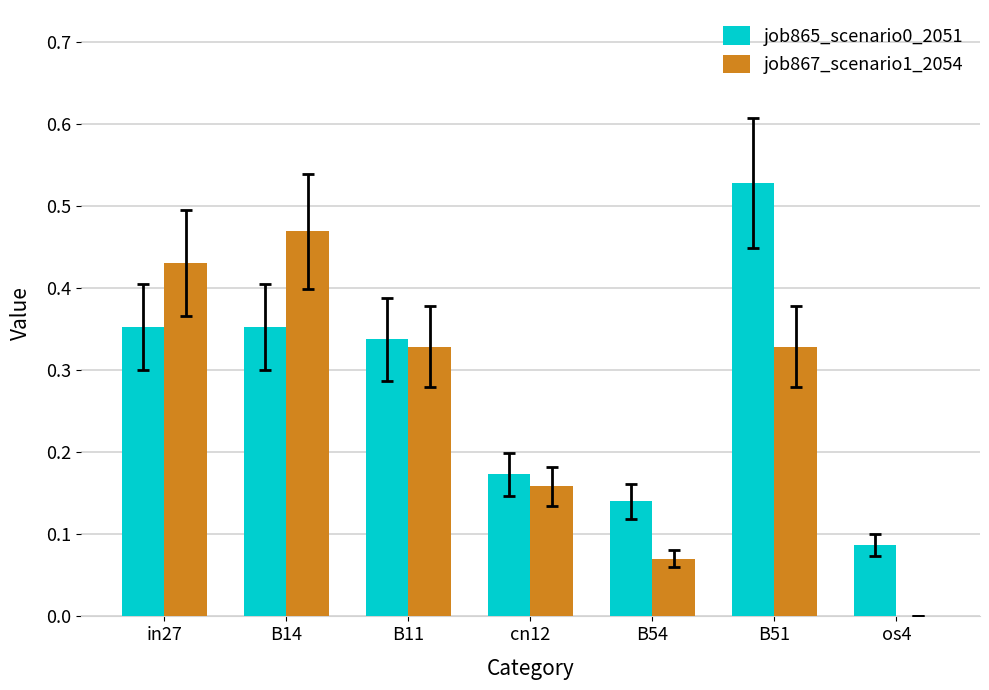

Are the bars horizontal?

No